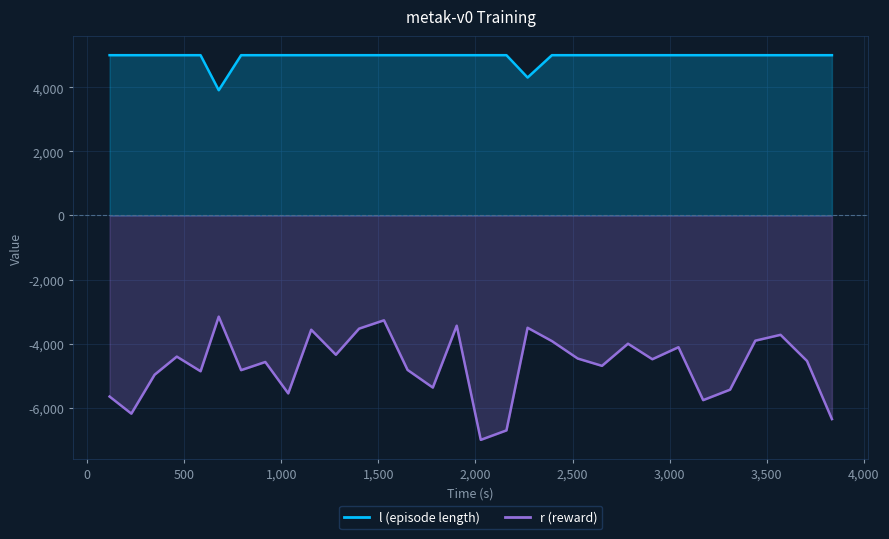

True or false: r has more than 1 interior local peaks.

True